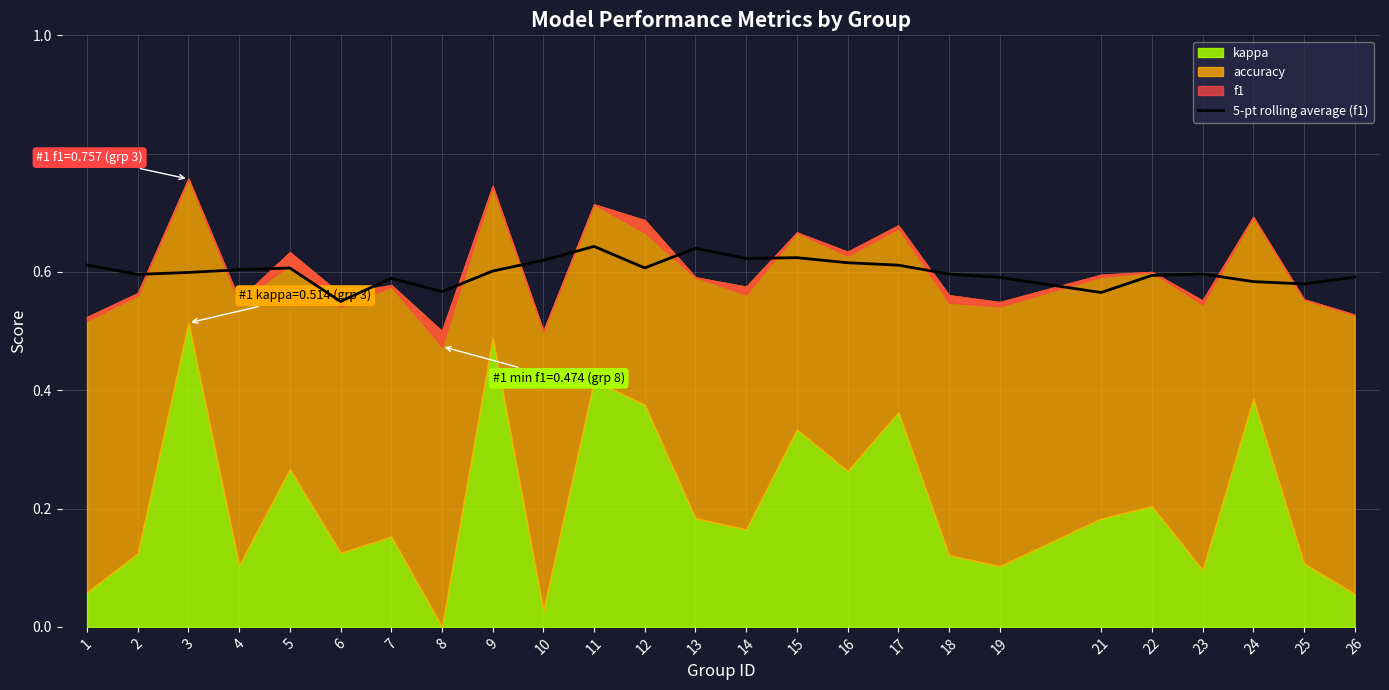

List the labels in order of value, smallest first.

6, 21, 8, 25, 24, 7, 19, 26, 22, 2, 18, 23, 3, 9, 4, 5, 12, 17, 1, 16, 10, 14, 15, 13, 11